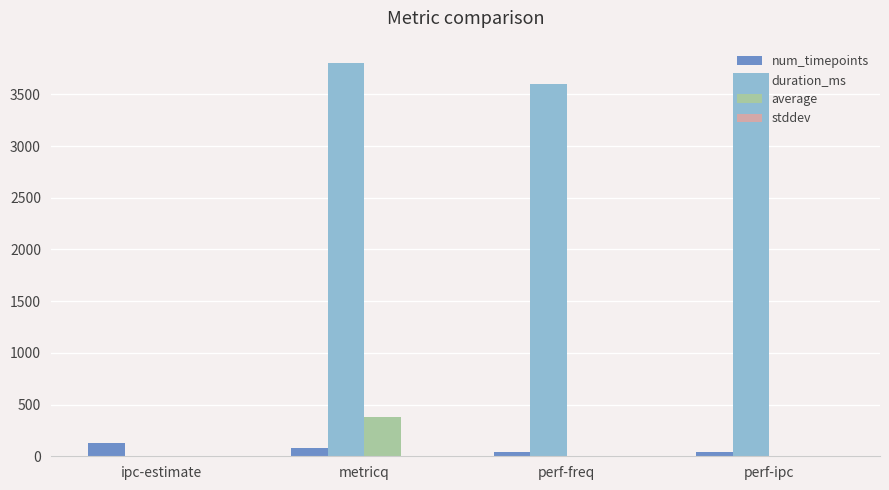

At which label is num_timepoints closest to 82?

metricq